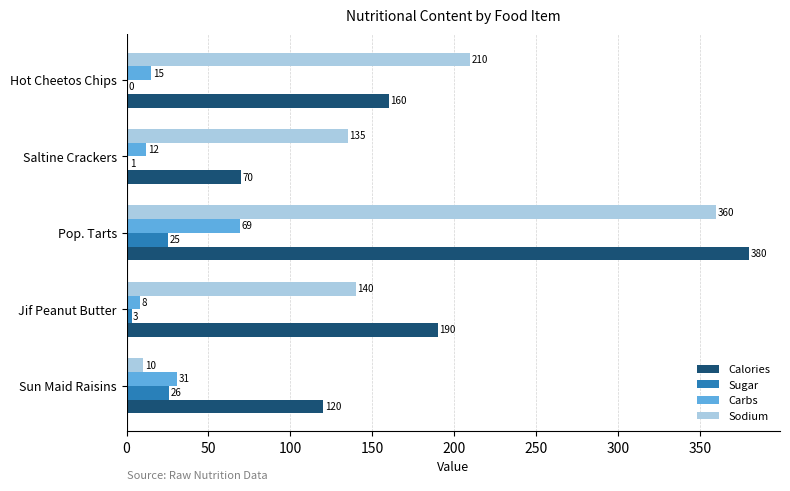

Where is Calories nearest to the value 225?

Jif Peanut Butter